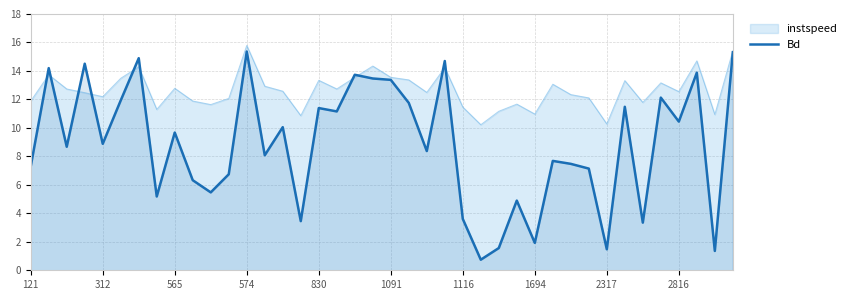

What is the maximum value shown in the chart?

15.8